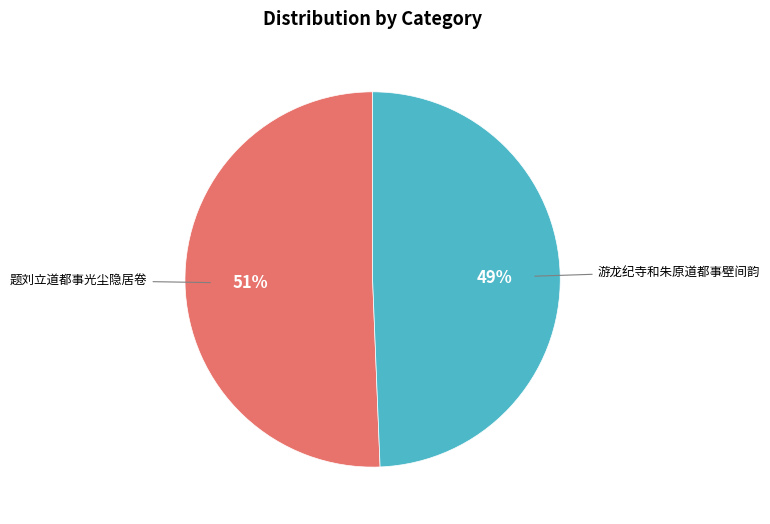

To the nearest percent, what is the average slice percentage?

50%